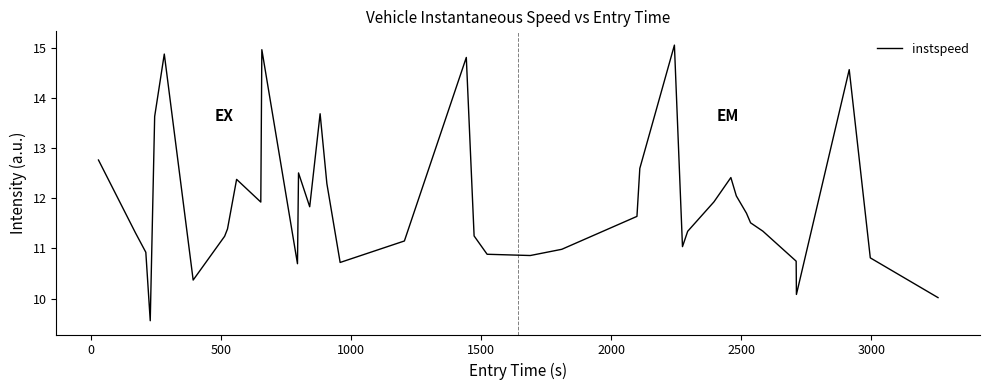

What is the minimum value shown in the chart?

9.6